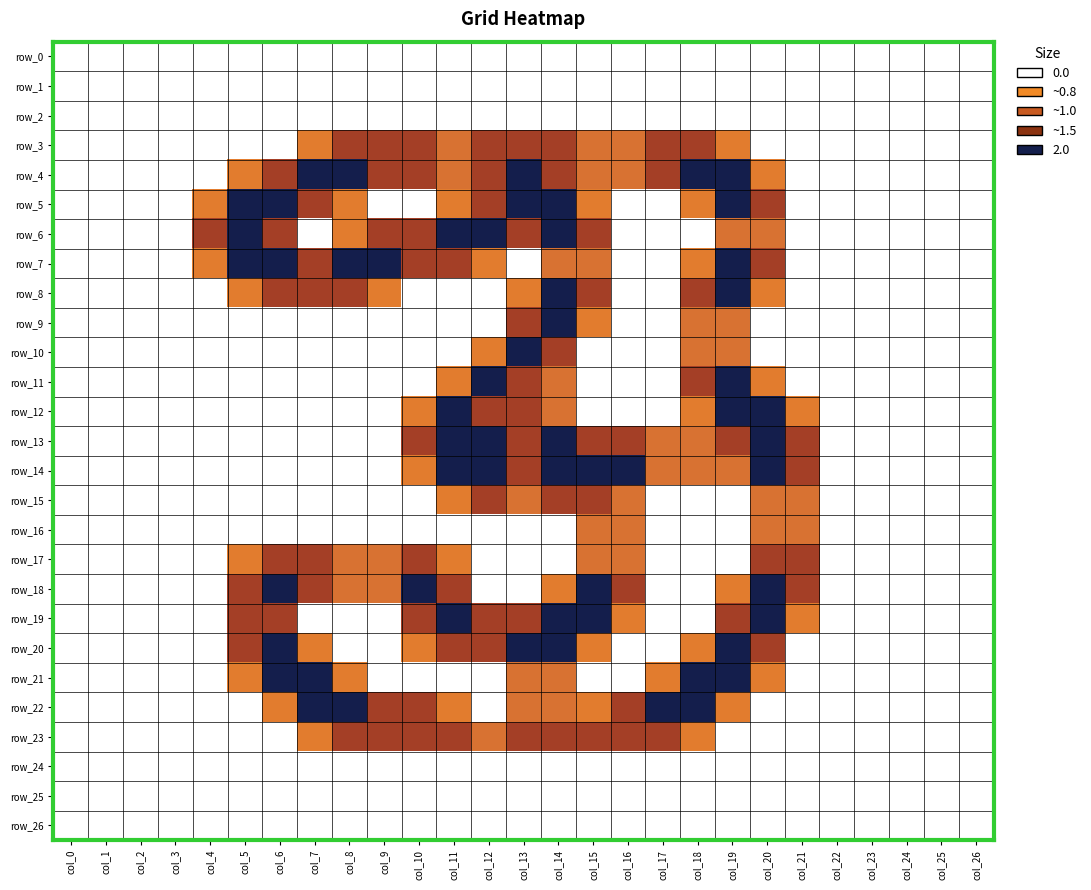

How many positive values does the row_9 series have?

5